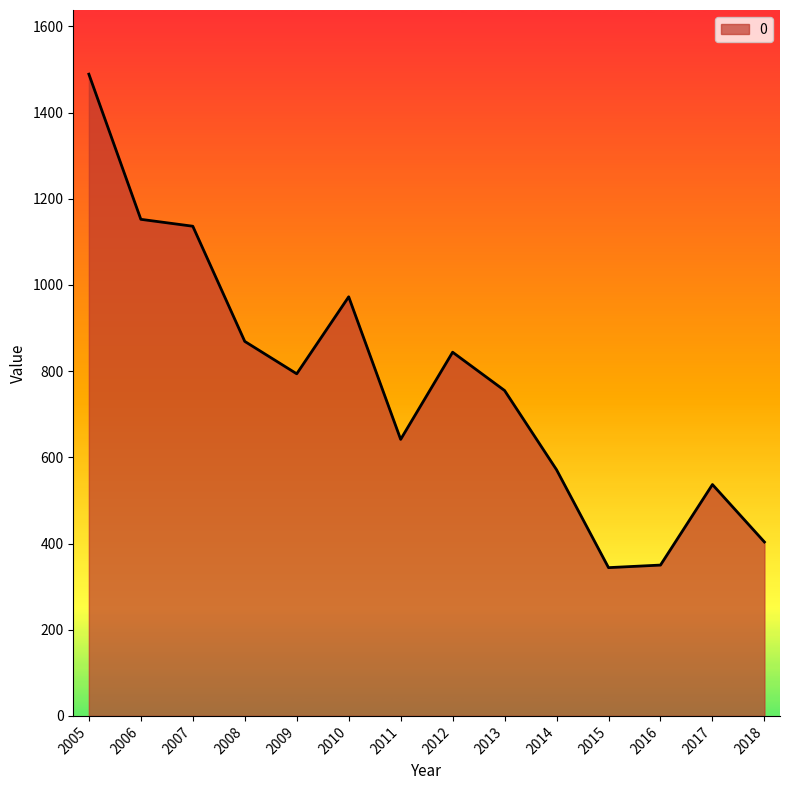

Read the value at 2016.

350.0